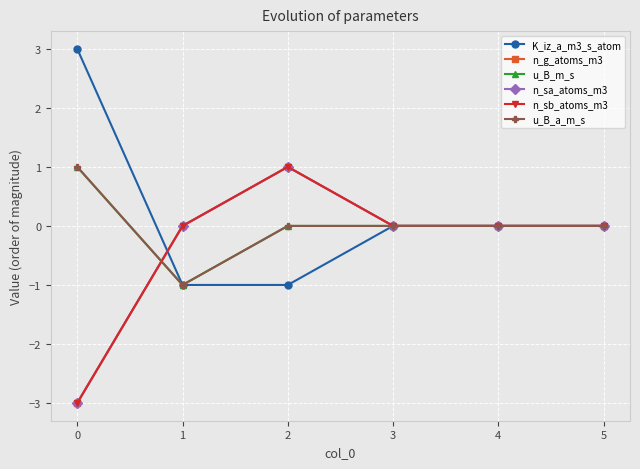

Does the chart have visible grid lines?

Yes